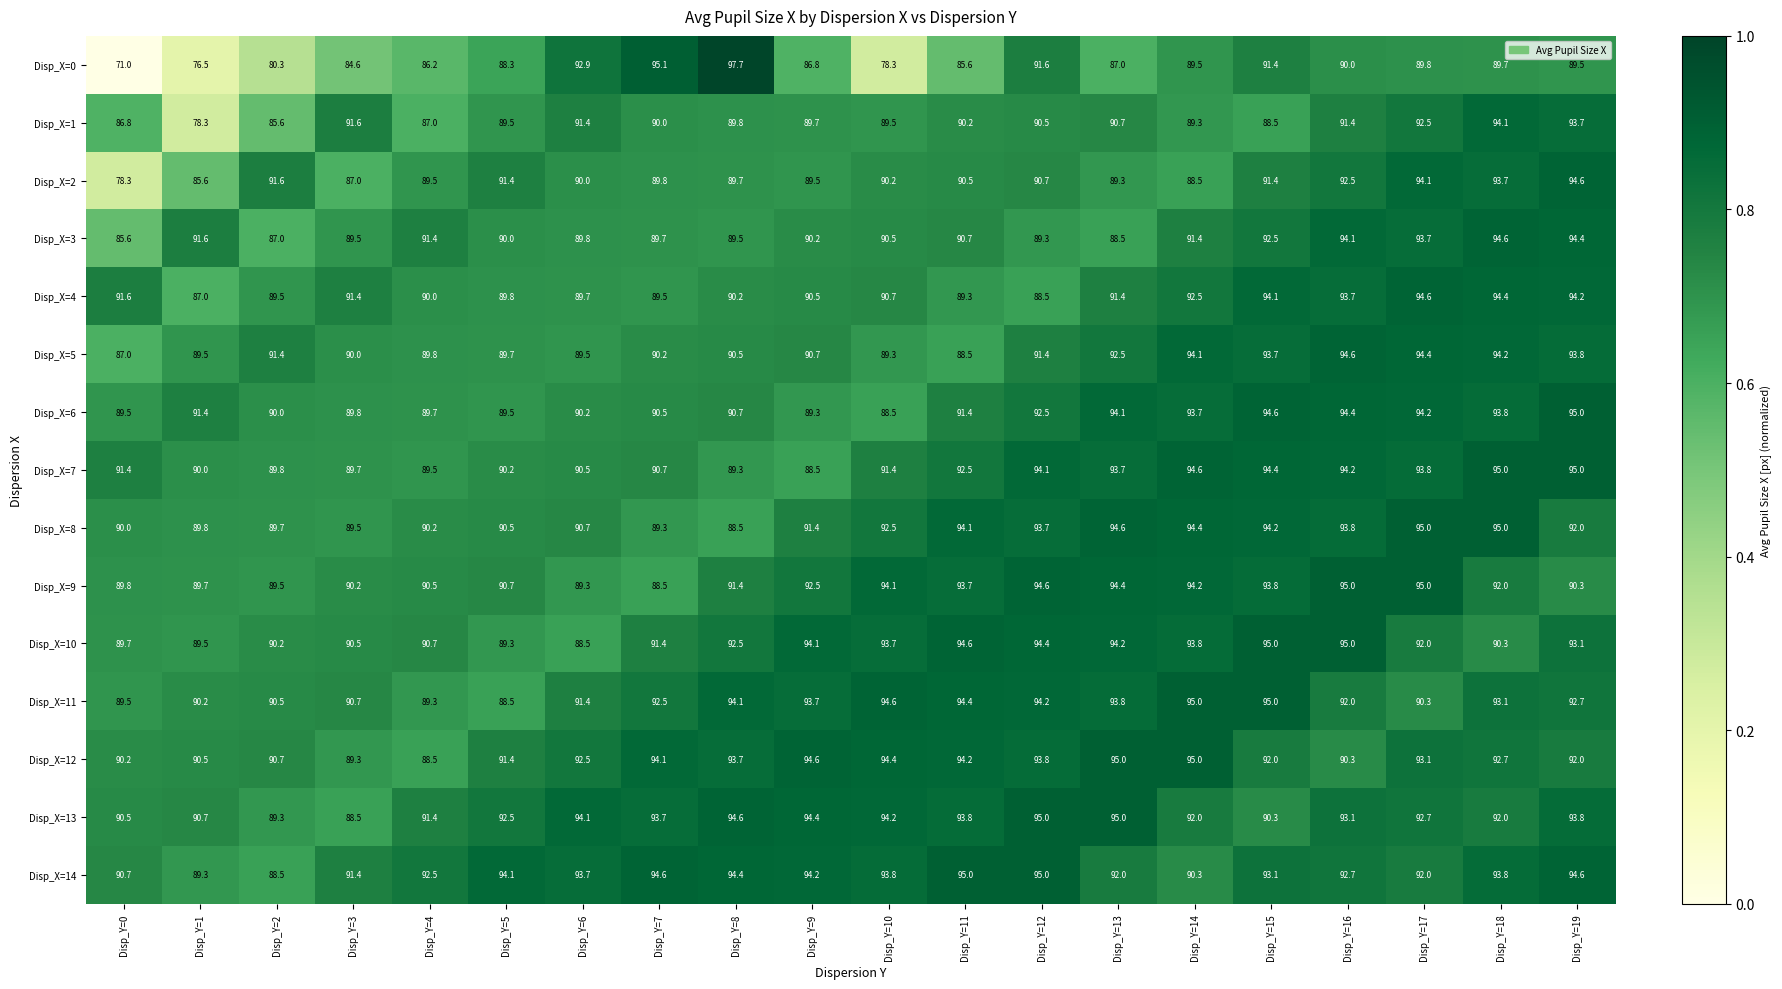

List the series in order of their peak value, lowest first.

Disp_X=1, Disp_X=2, Disp_X=3, Disp_X=4, Disp_X=5, Disp_X=6, Disp_X=7, Disp_X=8, Disp_X=9, Disp_X=10, Disp_X=11, Disp_X=12, Disp_X=13, Disp_X=14, Disp_X=0